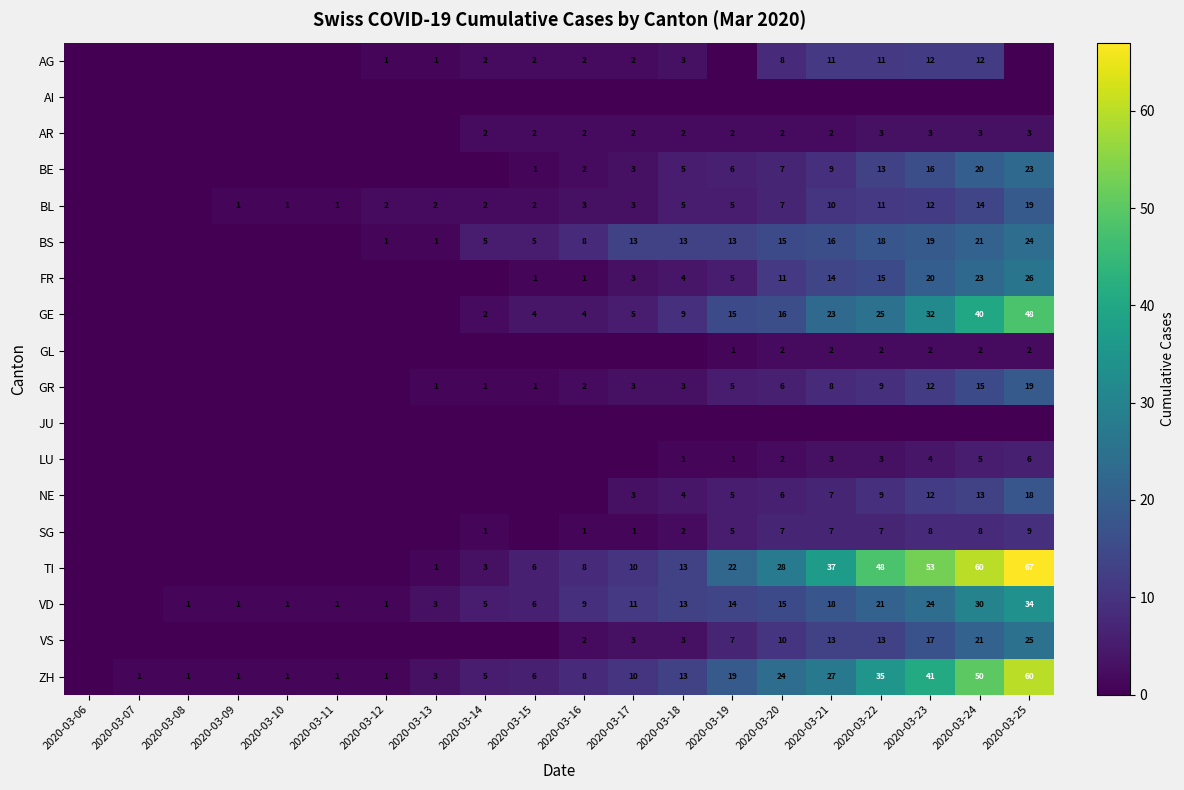

The TI series shows 8 at 2020-03-16. True or false?

True